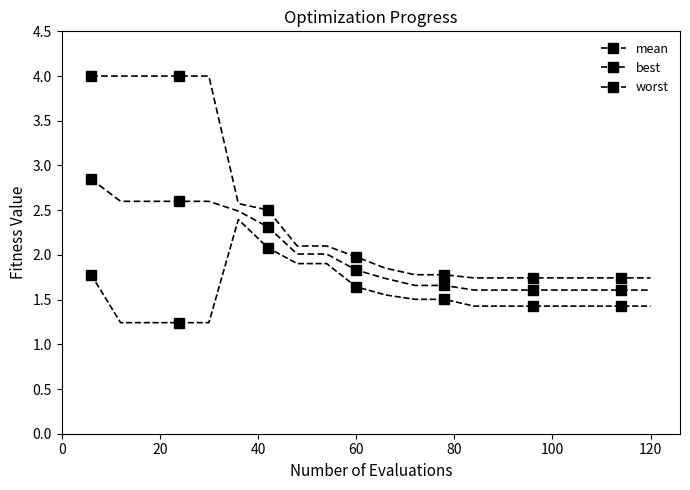

How many distinct data groups are displayed?

3